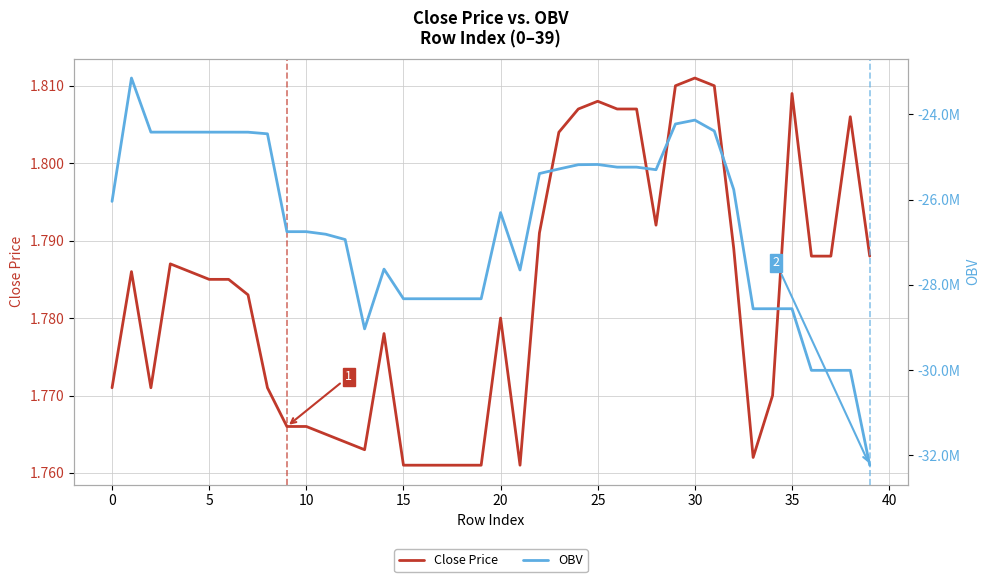

List the series in order of their overall mean, highest first.

Close Price, OBV